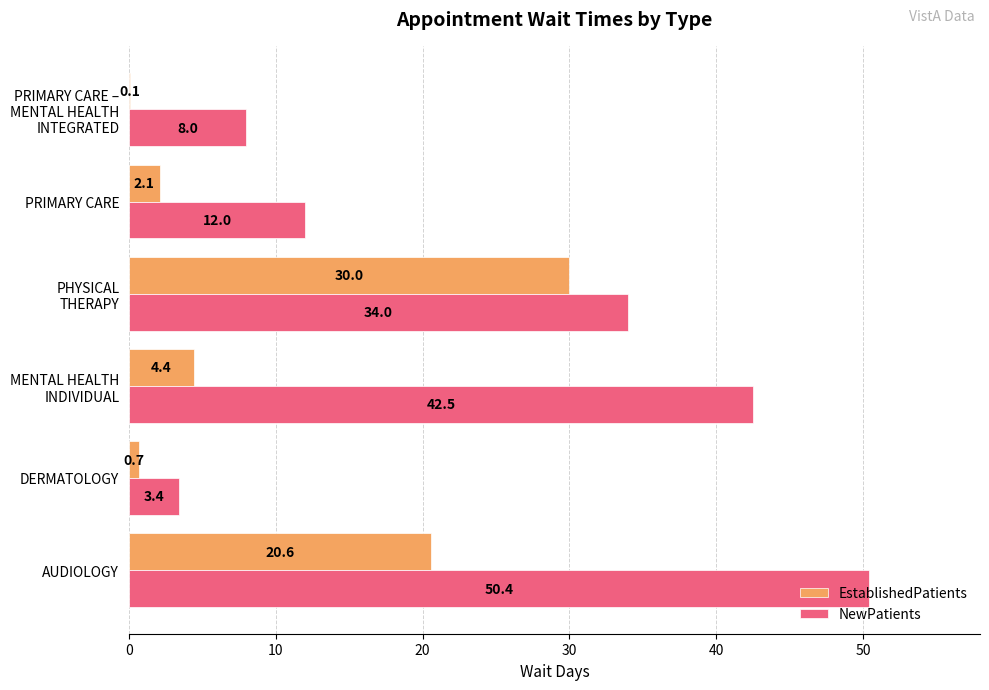

The value of EstablishedPatients at DERMATOLOGY is 0.7. True or false?

True